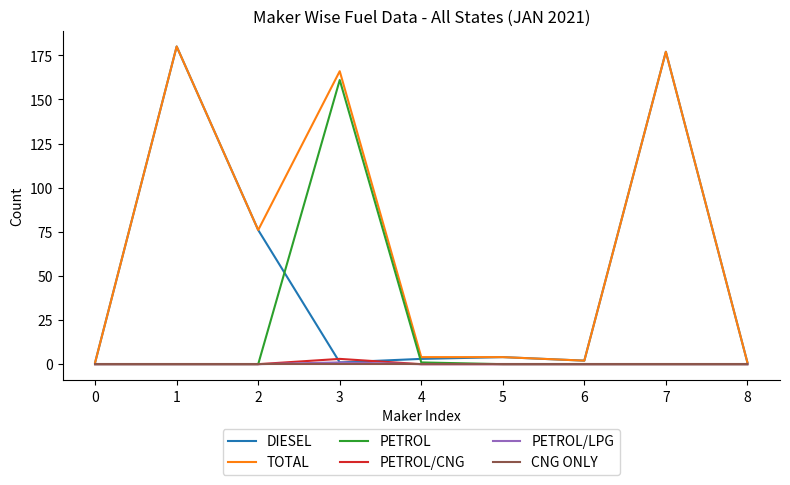

The CNG ONLY series shows 0 at 0. True or false?

True